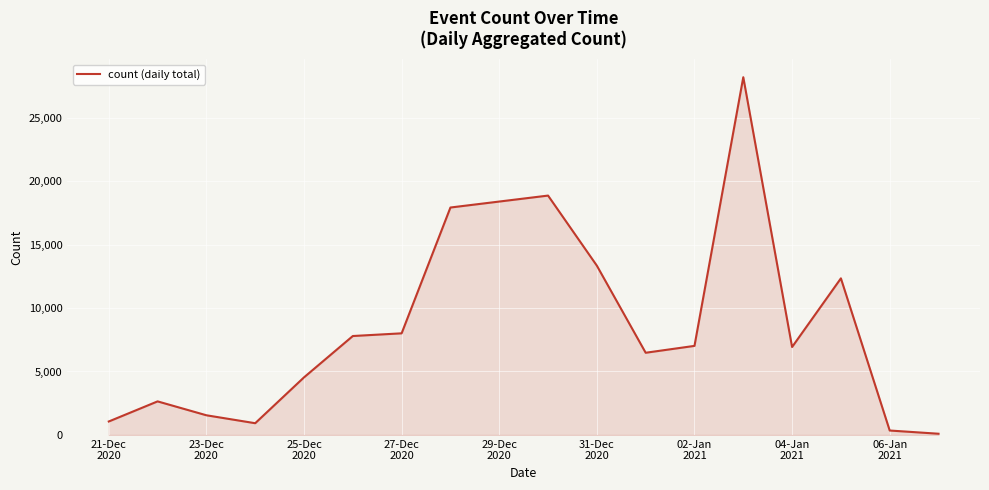

What is the difference between the maximum and minimum values?

28079